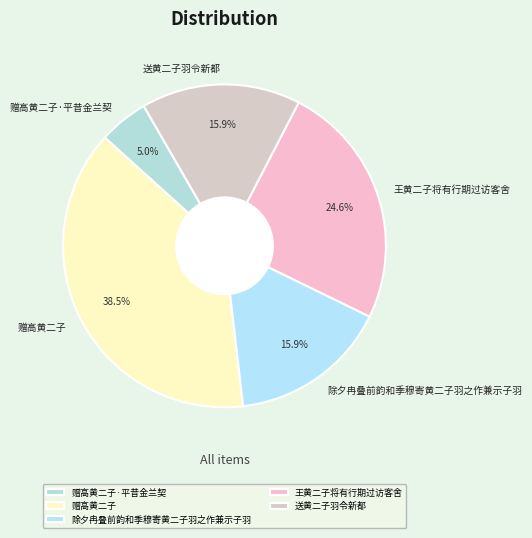

What portion of the pie excludes 赠高黄二子·平昔金兰契?

95.0%